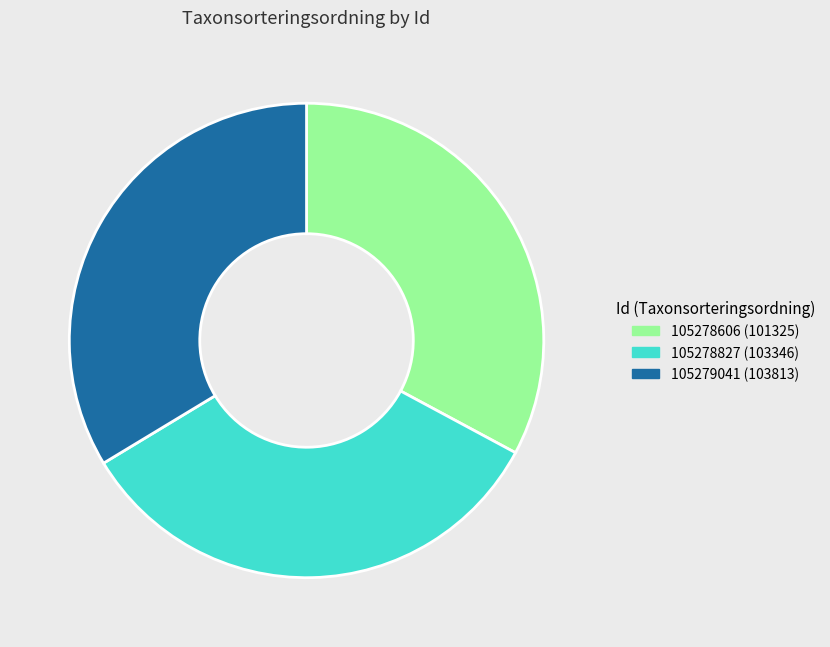

How many segments does this pie chart have?

3